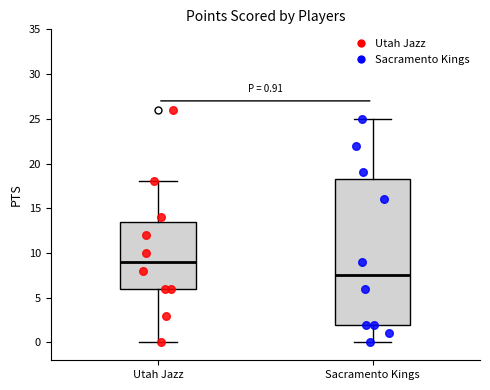

Which box is the tallest, from its lower edge to its upper edge?

Sacramento Kings